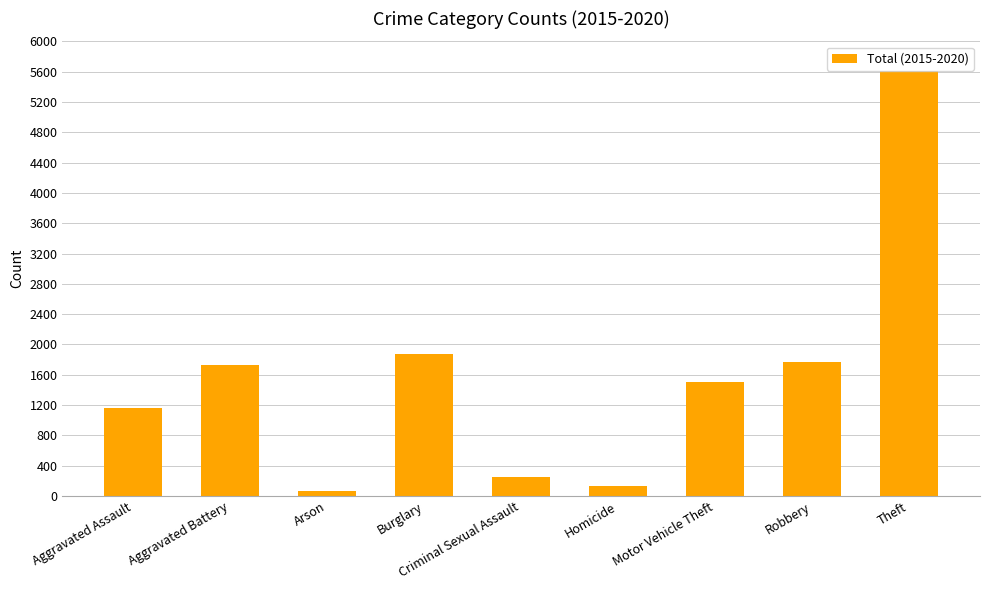

What is the difference between the maximum and minimum values?

5543